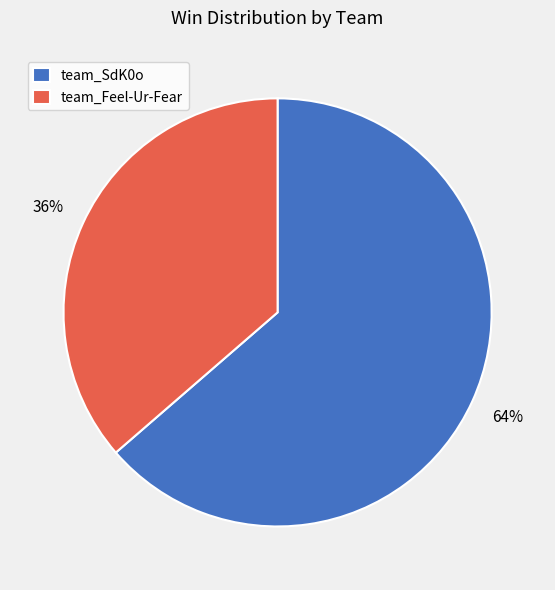

The team_SdK0o slice represents 64% of the pie. True or false?

True